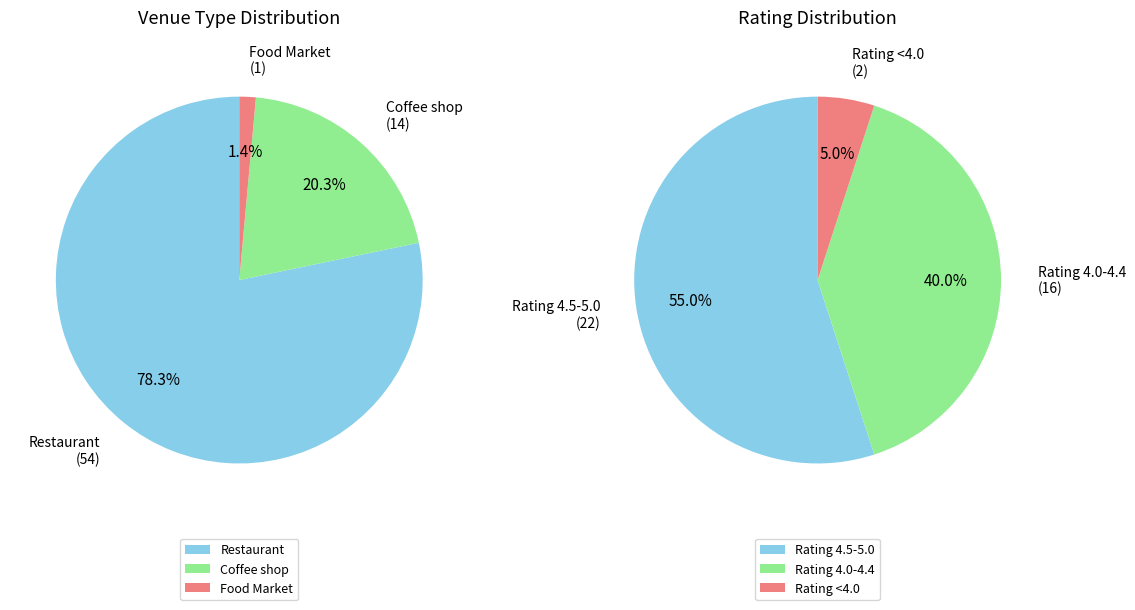

How many segments does this pie chart have?

3